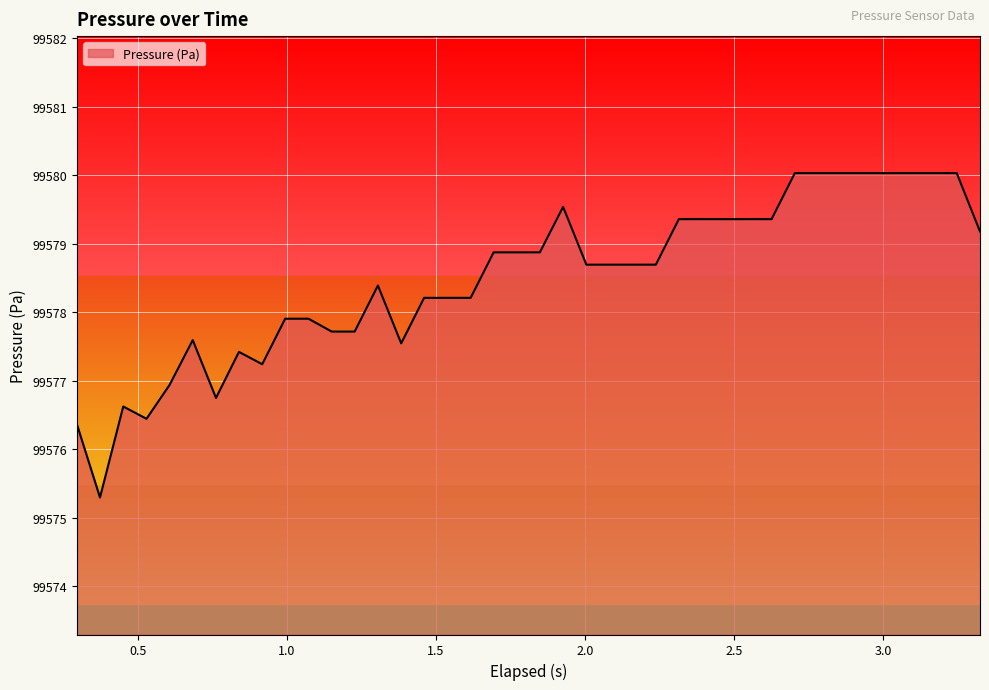

What is the minimum value shown in the chart?

99575.3